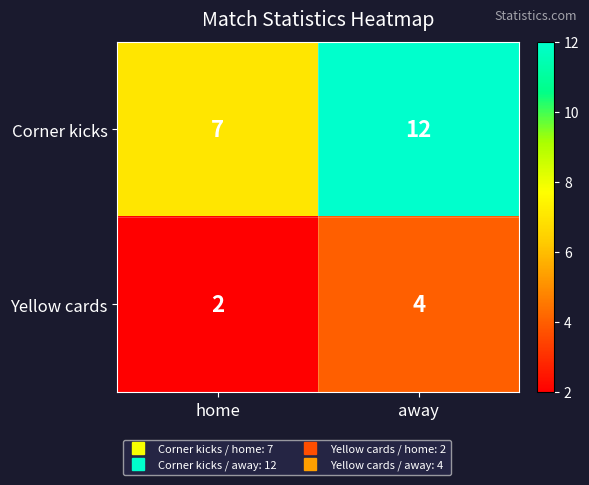

Reading left to right, what are all the values shown in this chart?

Corner kicks: home=7	away=12
Yellow cards: home=2	away=4